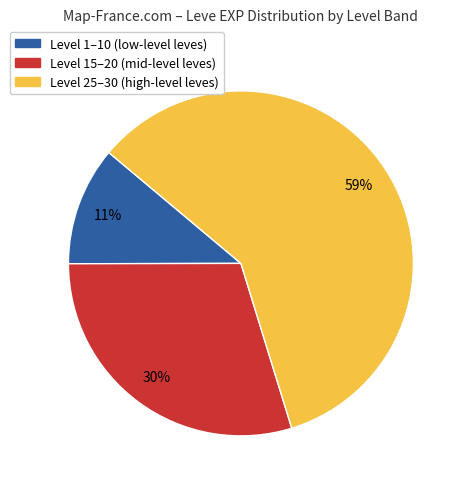

To the nearest percent, what is the average slice percentage?

33%